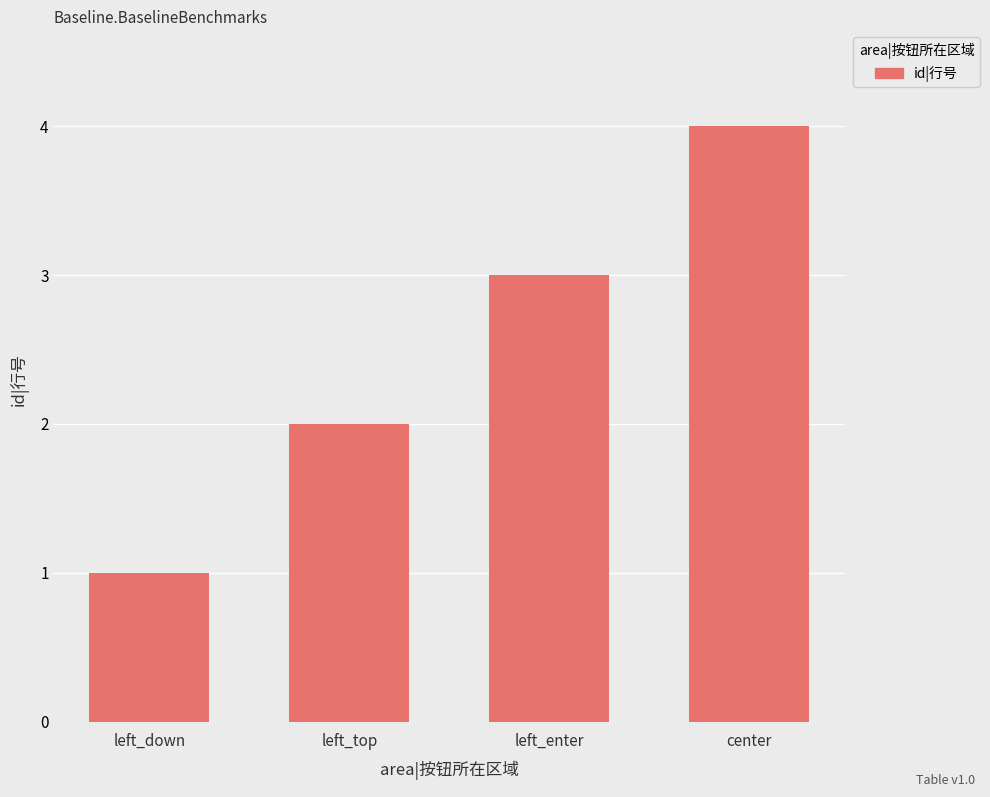

Is it true that the value at center is 4?

True